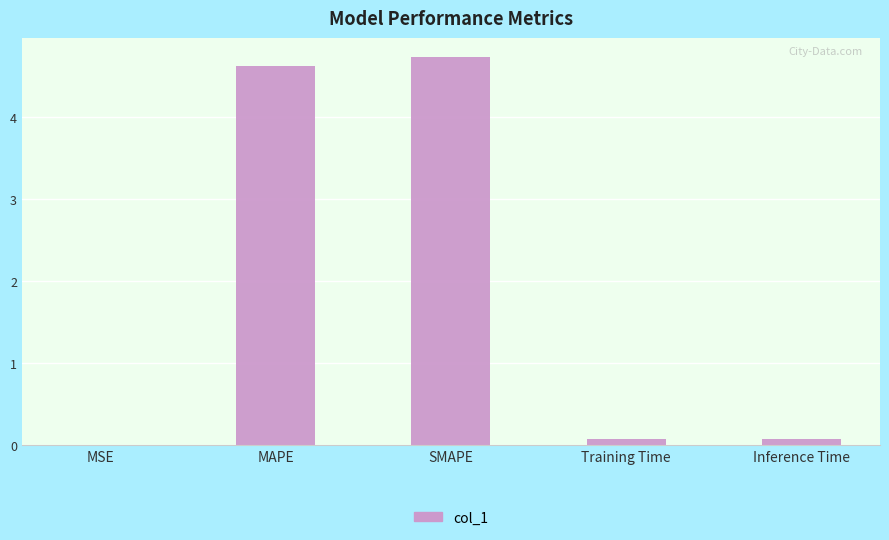

What is the sum of the values at MAPE and SMAPE?

9.3